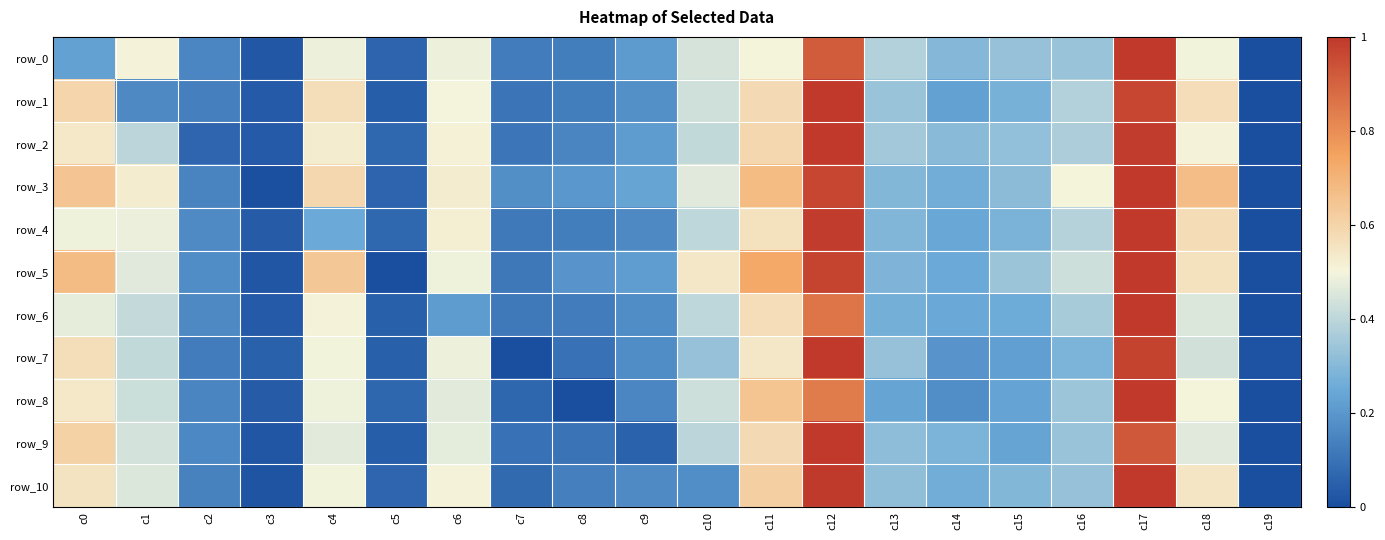

At which category is the sum across all series the highest?

c17